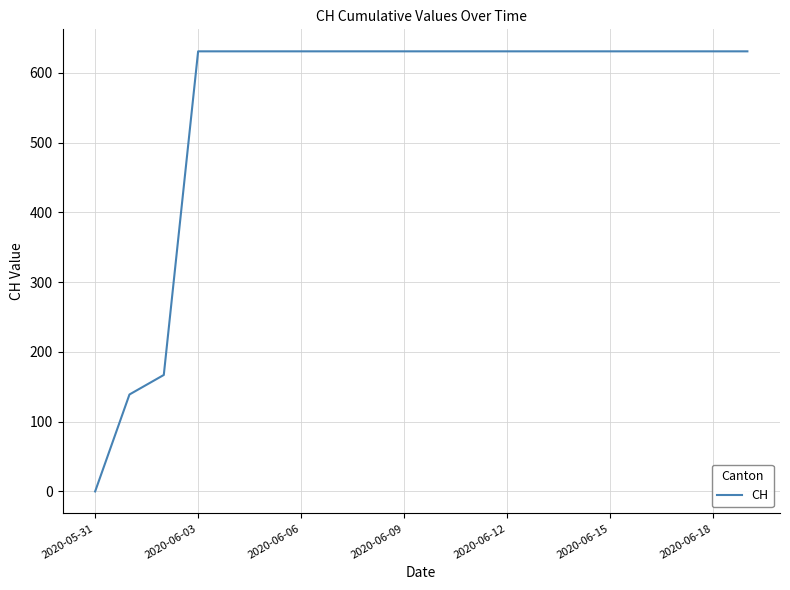

How many positive values are there?

19